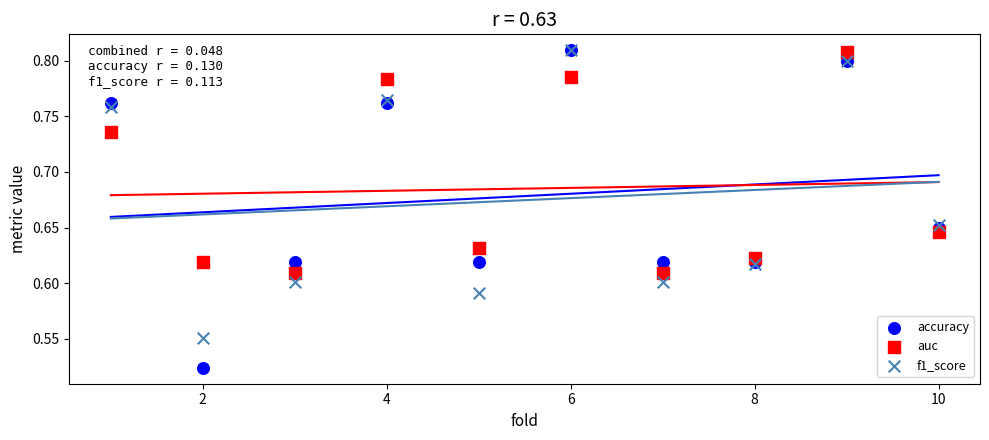

What are all the series names shown in the legend?

accuracy, auc, f1_score